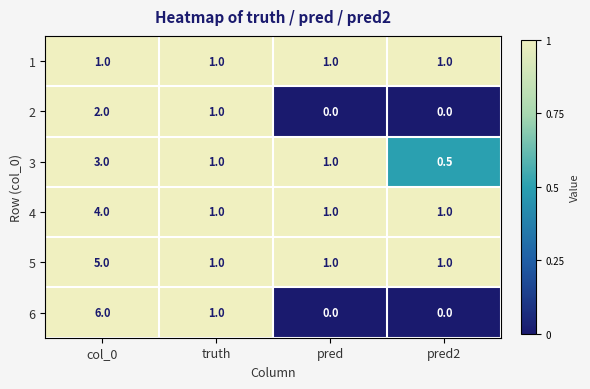

Is the value of 2 at pred2 greater than the value of 1 at col_0?

No